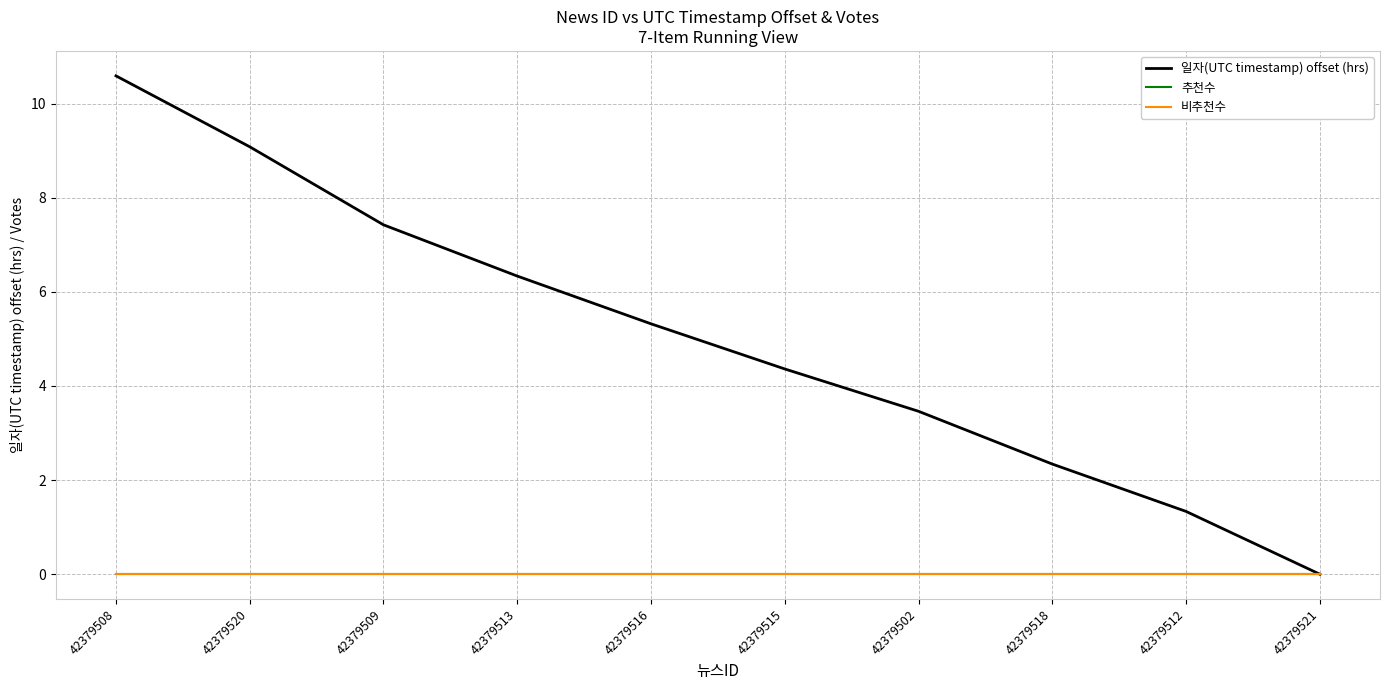

Reading left to right, list all the values displayed in this chart.

일자(UTC timestamp) offset (hrs): 42379508=10.6	42379520=9.1	42379509=7.4	42379513=6.3	42379516=5.3	42379515=4.4	42379502=3.5	42379518=2.3	42379512=1.3	42379521=0.0
추천수: 42379508=0.0	42379520=0.0	42379509=0.0	42379513=0.0	42379516=0.0	42379515=0.0	42379502=0.0	42379518=0.0	42379512=0.0	42379521=0.0
비추천수: 42379508=0.0	42379520=0.0	42379509=0.0	42379513=0.0	42379516=0.0	42379515=0.0	42379502=0.0	42379518=0.0	42379512=0.0	42379521=0.0